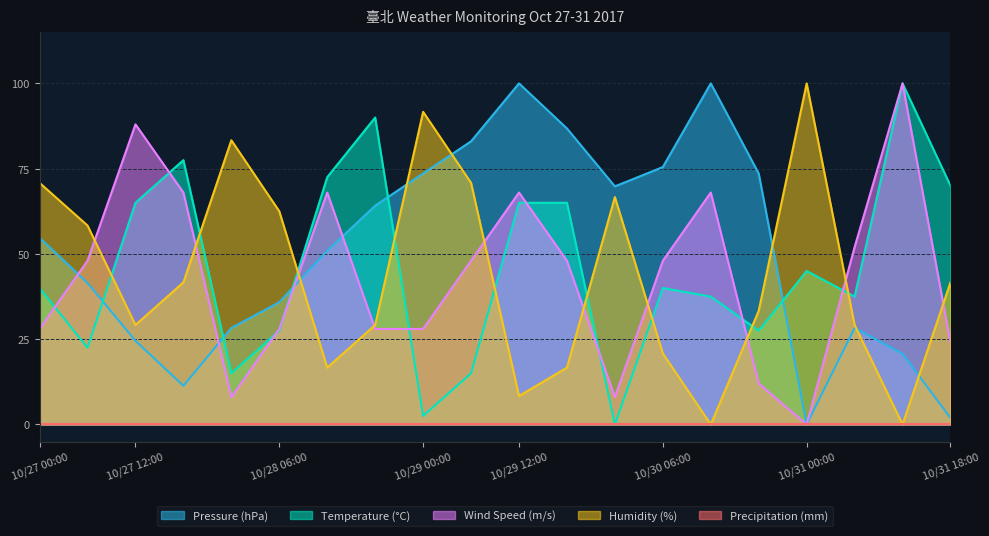

Which category has the highest value in the Humidity (%) series?

10/31 00:00